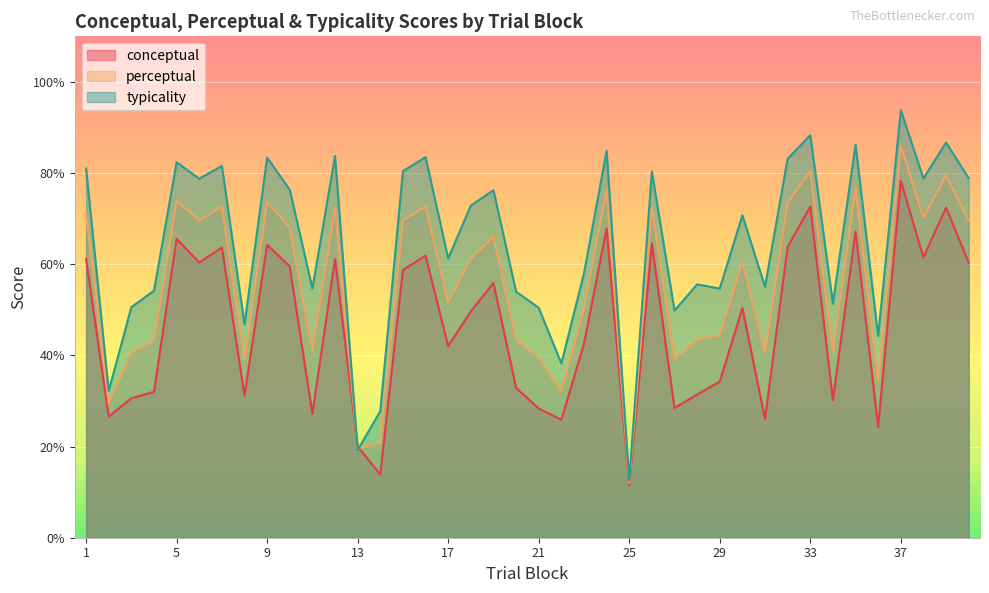

Reading left to right, extract all data points from this chart.

conceptual: 1=61.1	2=26.6	3=30.6	4=32.0	5=65.5	6=60.4	7=63.7	8=31.2	9=64.3	10=59.5	11=27.2	12=61.1	13=20.0	14=13.9	15=58.7	16=61.9	17=42.0	18=49.6	19=55.9	20=32.9	21=28.3	22=25.9	23=42.5	24=67.8	25=11.4	26=64.6	27=28.5	28=31.4	29=34.2	30=50.4	31=26.1	32=63.8	33=72.6	34=30.2	35=67.2	36=24.3	37=78.3	38=61.5	39=72.4	40=60.3
perceptual: 1=71.0	2=29.4	3=40.6	4=43.1	5=74.0	6=69.6	7=72.6	8=39.0	9=73.8	10=67.9	11=40.9	12=72.4	13=19.6	14=20.8	15=69.6	16=72.7	17=51.6	18=61.3	19=66.1	20=43.4	21=39.4	22=32.0	23=50.3	24=76.3	25=12.0	26=72.5	27=39.1	28=43.5	29=44.5	30=60.6	31=40.6	32=73.5	33=80.5	34=40.8	35=76.7	36=34.2	37=86.0	38=70.2	39=79.6	40=69.6
typicality: 1=81.0	2=32.2	3=50.6	4=54.2	5=82.4	6=78.8	7=81.6	8=46.8	9=83.4	10=76.3	11=54.7	12=83.7	13=19.2	14=27.8	15=80.4	16=83.5	17=61.3	18=72.9	19=76.2	20=54.0	21=50.5	22=38.2	23=58.0	24=84.9	25=12.6	26=80.3	27=49.8	28=55.6	29=54.7	30=70.8	31=55.1	32=83.2	33=88.3	34=51.4	35=86.2	36=44.2	37=93.8	38=78.8	39=86.7	40=78.9